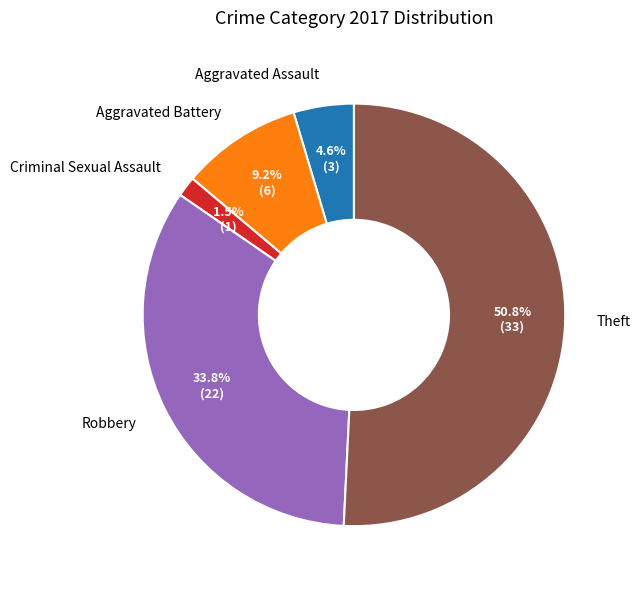

Which has a higher value, Theft or Criminal Sexual Assault?

Theft